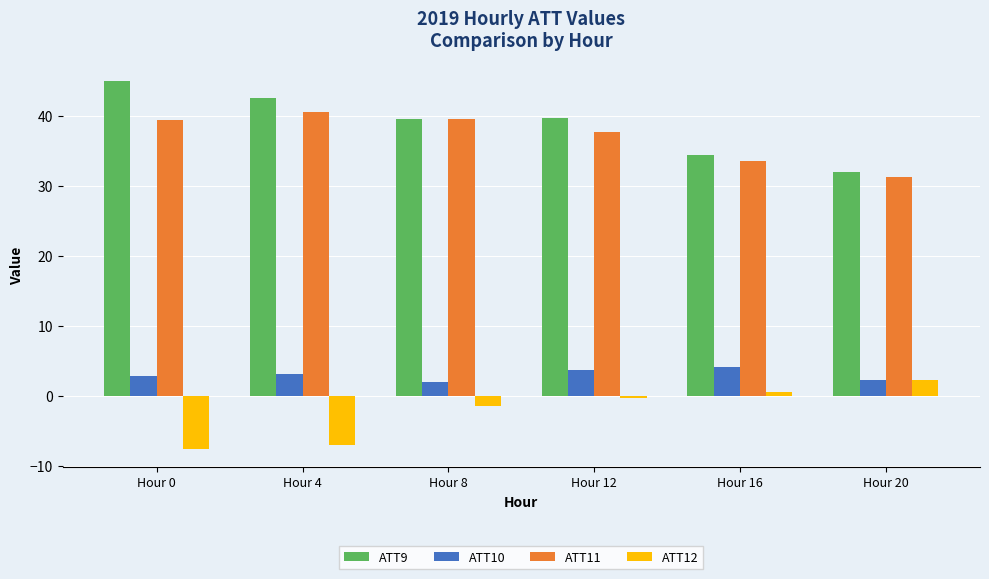

The ATT9 series shows 11.7 at Hour 12. True or false?

False